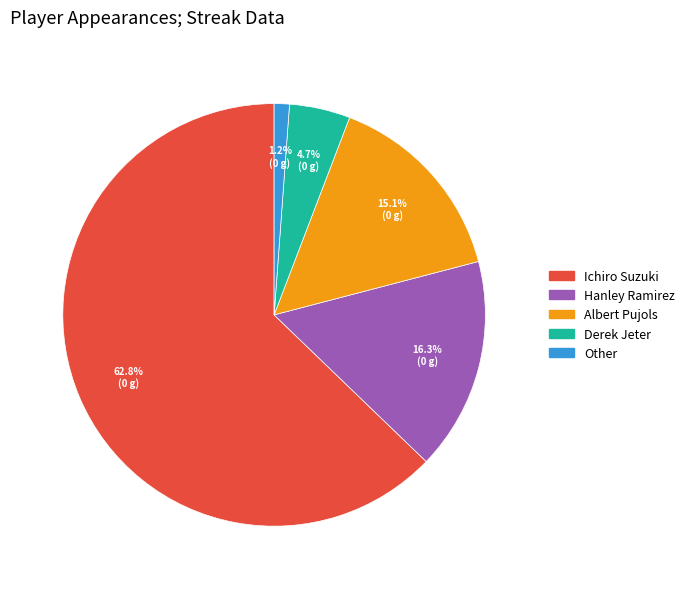

What is the largest slice in the pie chart?

Ichiro Suzuki